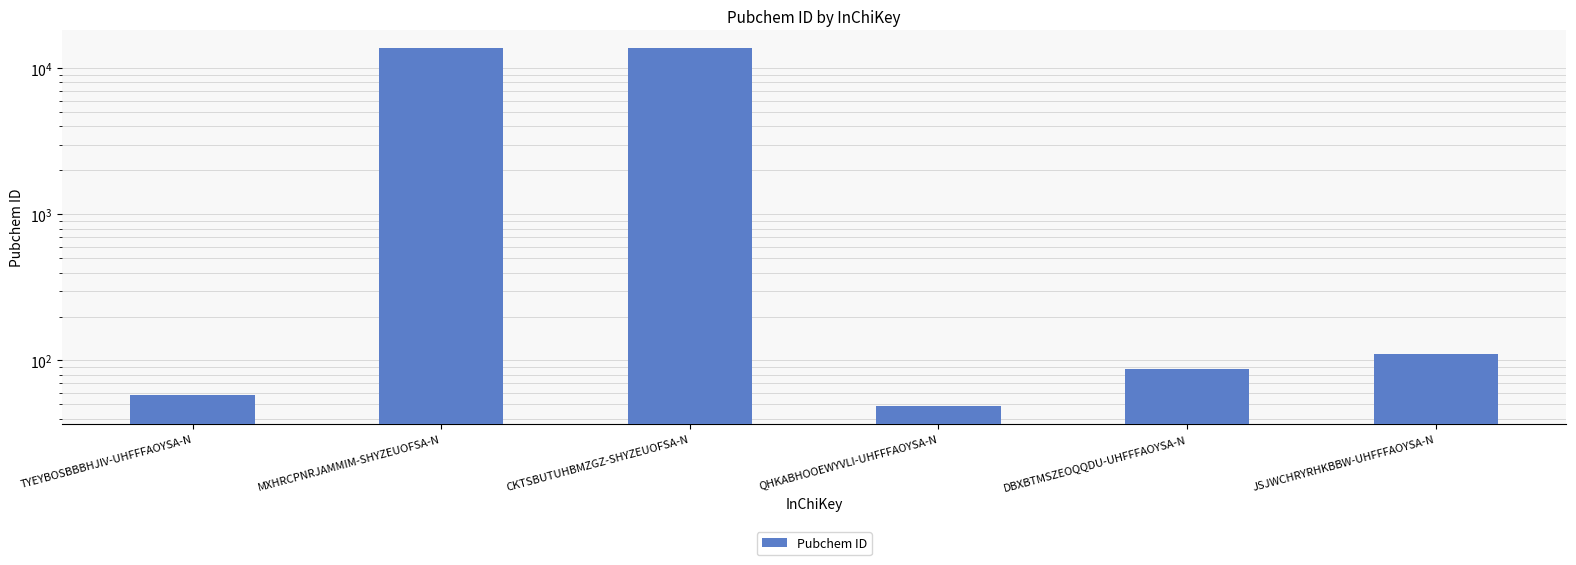

How many bars are there in total?

6